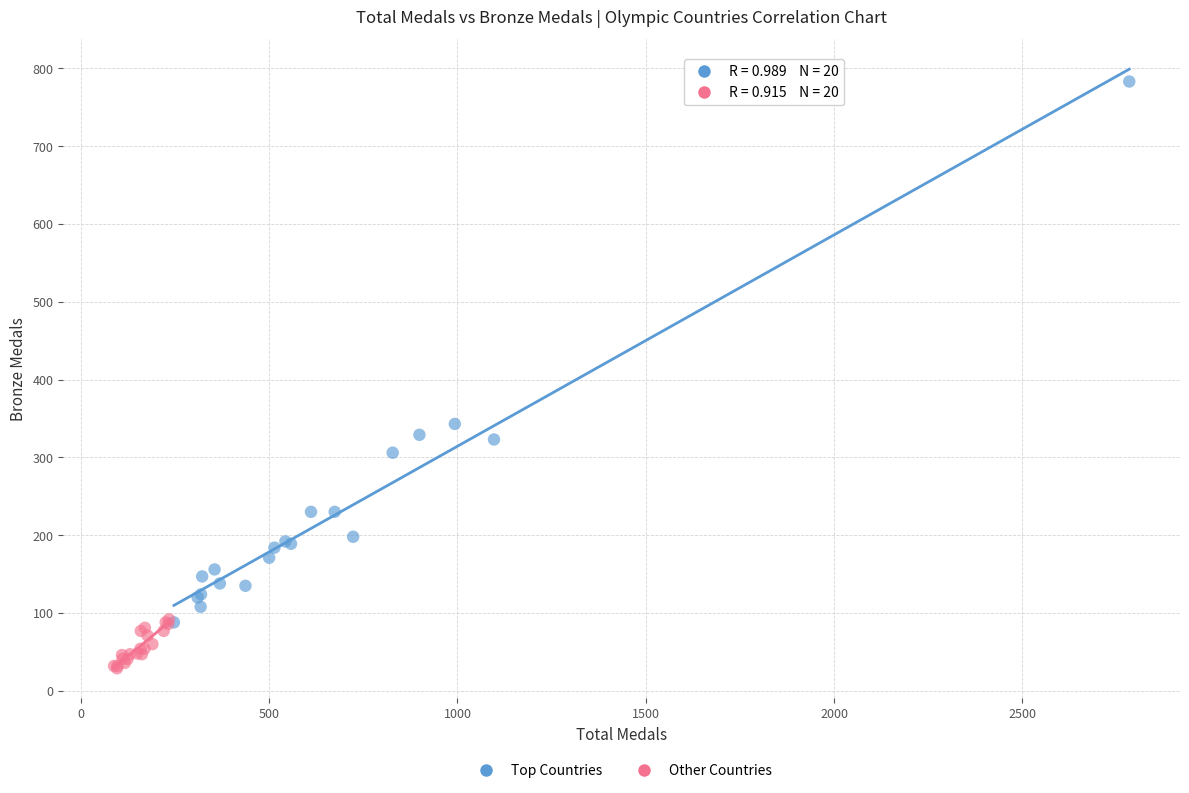

Which series contains the lowest Y value?

Other Countries